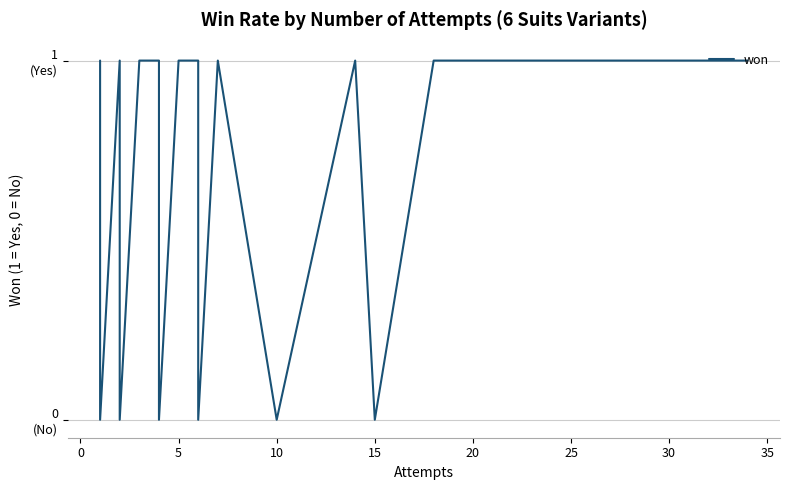

True or false: there are more than 1 points higher than both neighbors.

True